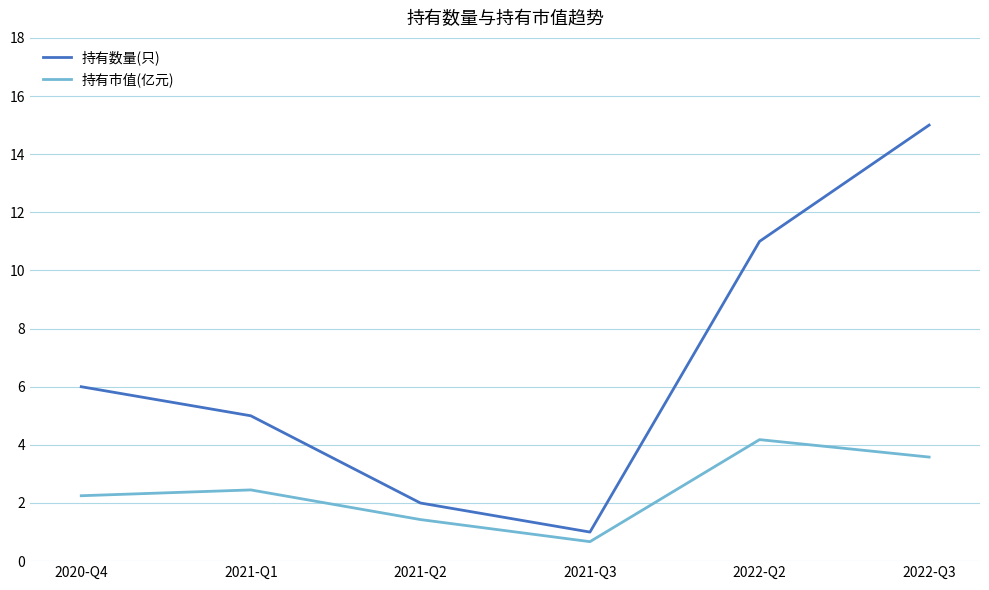

What is the highest value of the 持有数量(只) series?

15.0